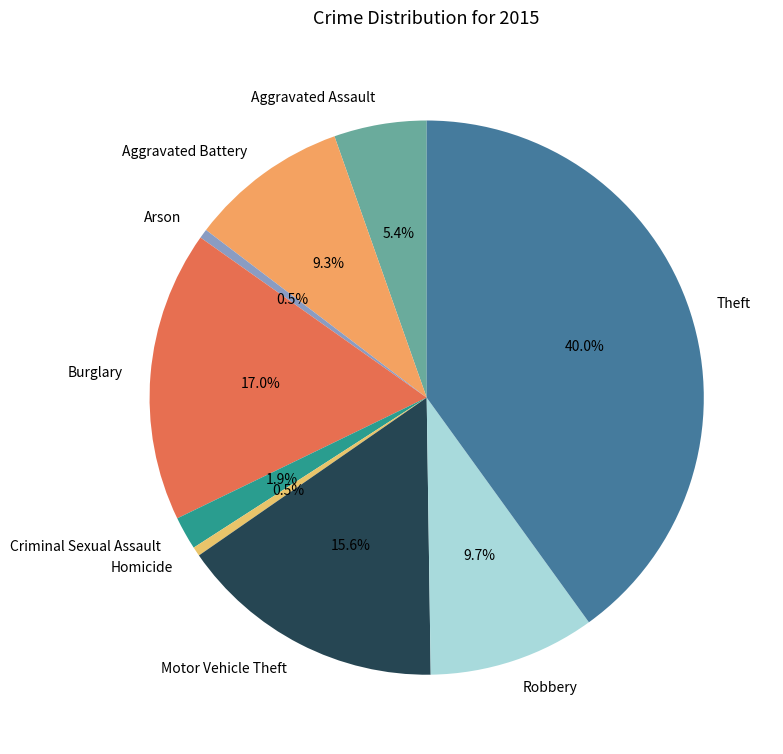

The Arson slice represents 15% of the pie. True or false?

False